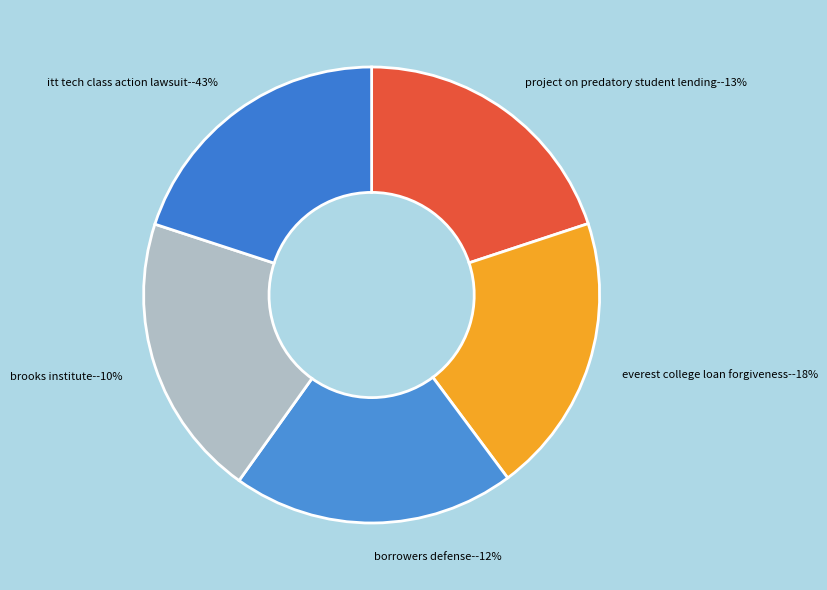

How much of the chart is everything except 3?

79.8%